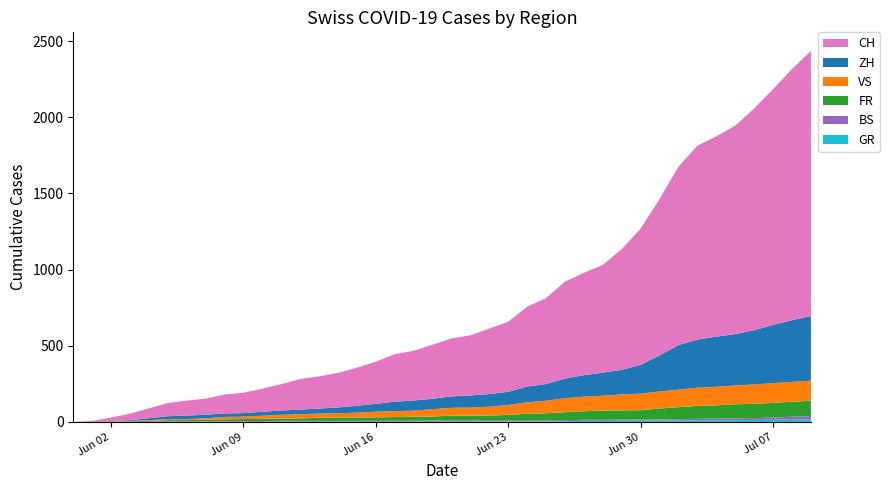

Reading left to right, extract all data points from this chart.

CH: 0	6	23	42	65	86	98	106	124	134	151	173	201	211	227	250	277	312	326	355	380	395	430	460	525	564	637	672	707	793	895	1027	1171	1273	1315	1368	1456	1548	1649	1741
ZH: 0	0	2	5	13	19	23	23	23	23	26	28	30	33	38	45	52	62	67	68	75	80	83	87	103	110	129	141	152	161	189	237	293	316	329	337	356	382	405	424
FR: 0	0	2	3	5	7	7	9	13	13	15	16	16	20	22	22	23	24	26	27	32	32	32	36	44	47	52	56	61	61	61	72	79	84	87	92	94	96	99	100
VS: 0	1	2	2	4	7	7	10	15	16	20	24	28	28	28	32	37	39	40	48	52	53	58	65	75	82	92	96	97	105	109	112	115	120	122	124	127	130	130	132
BS: 0	0	0	1	1	4	4	4	4	5	5	5	5	5	5	5	5	6	6	7	7	7	7	7	7	7	7	7	7	7	7	7	8	10	11	12	12	15	18	21
GR: 0	0	0	1	1	1	1	1	1	1	1	2	2	2	2	2	2	2	2	2	2	2	3	3	3	3	5	7	7	8	9	9	10	11	11	12	13	14	16	18